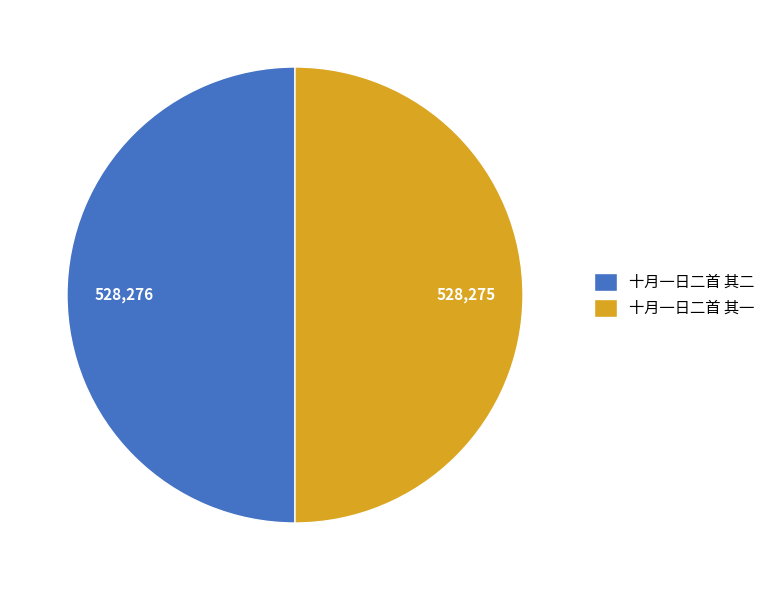

How many slices are in this pie chart?

2